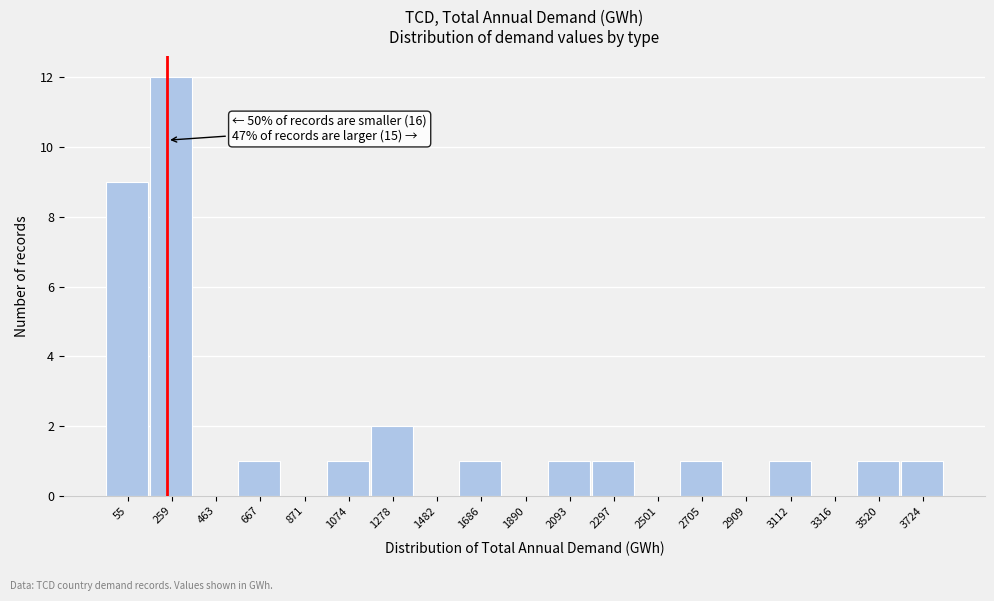

Reading left to right, transcribe all the data shown in this chart.

55=9	259=12	463=0	667=1	871=0	1074=1	1278=2	1482=0	1686=1	1890=0	2093=1	2297=1	2501=0	2705=1	2909=0	3112=1	3316=0	3520=1	3724=1